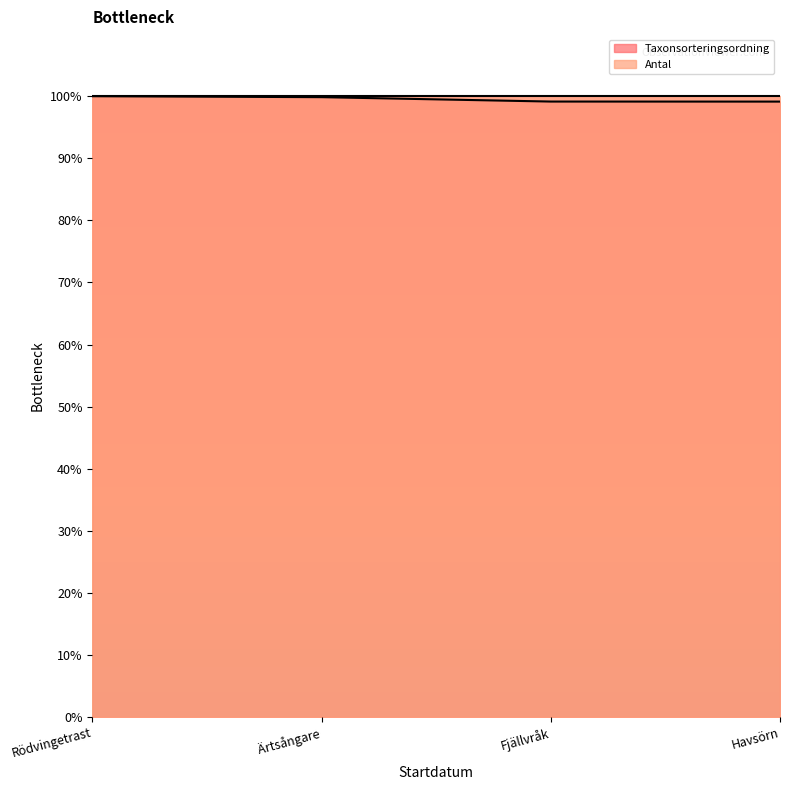

What is the smallest value displayed?

99.1